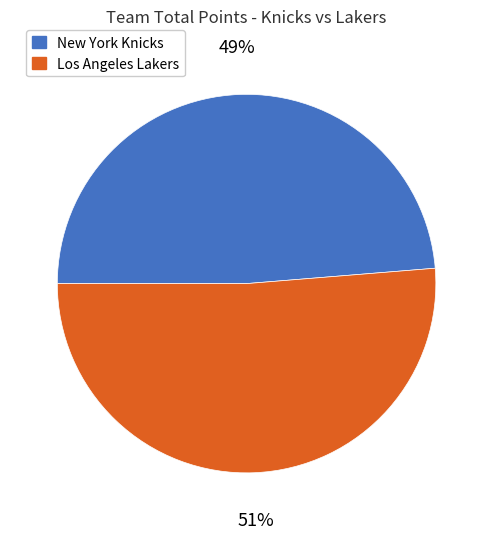

What percentage is the Los Angeles Lakers slice, to the nearest percent?

51%